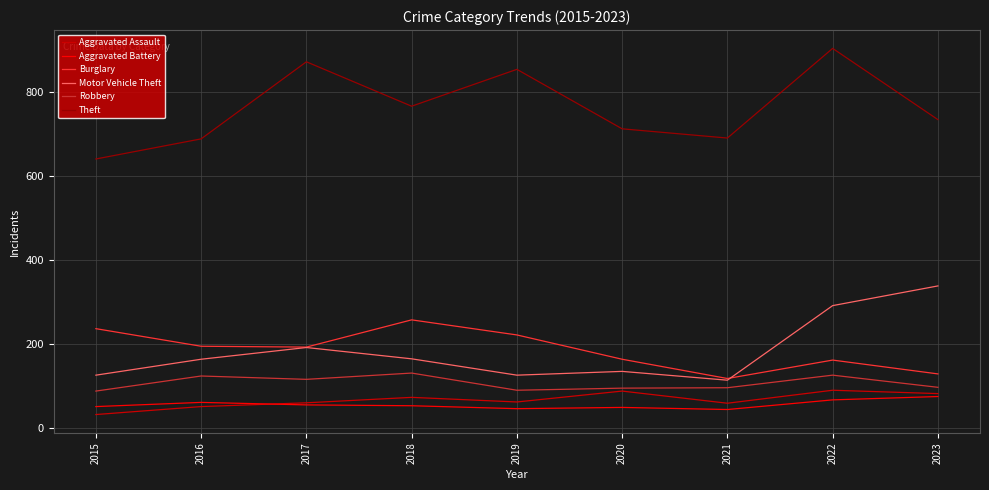

How many lines are shown in the chart?

6